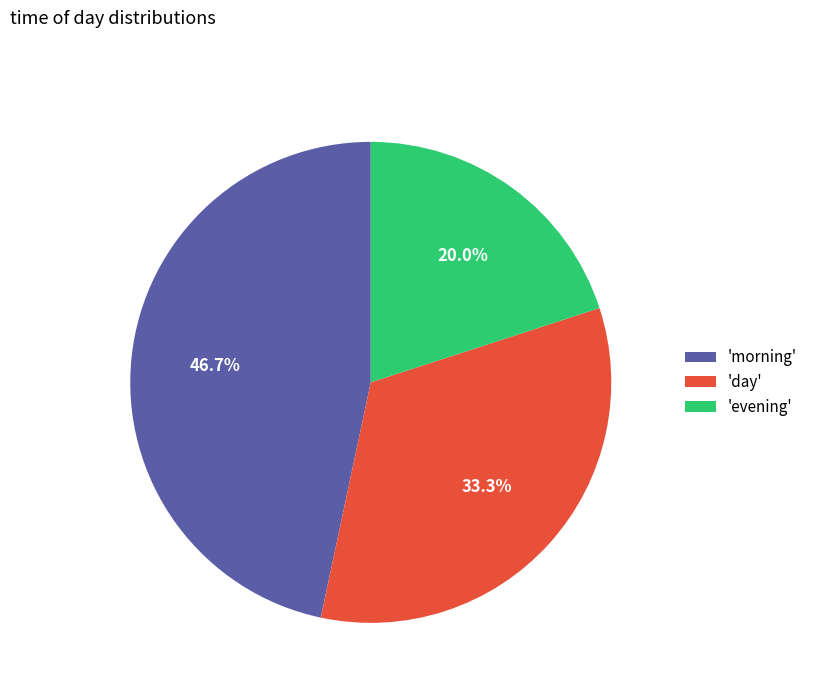

Which has a higher value, 'day' or 'evening'?

'day'